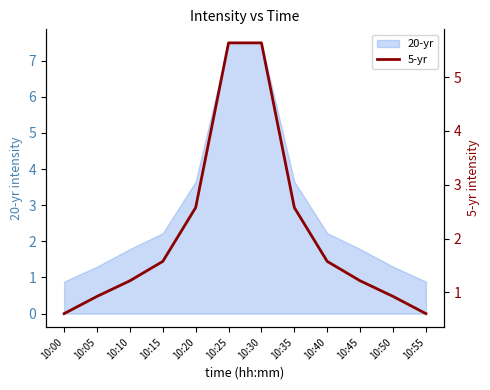

Where is the data nearest to the value 3?

10:20